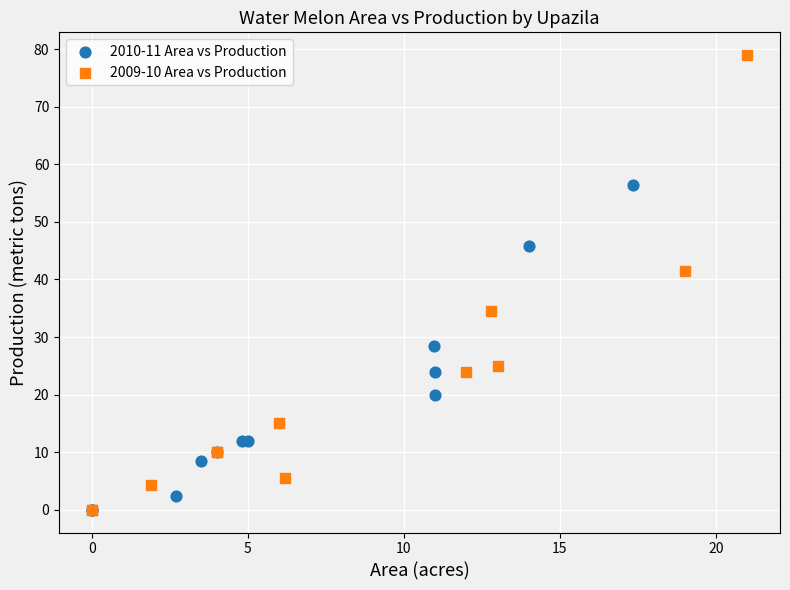

Which series has the largest Y range (max minus min)?

2009-10 Area vs Production